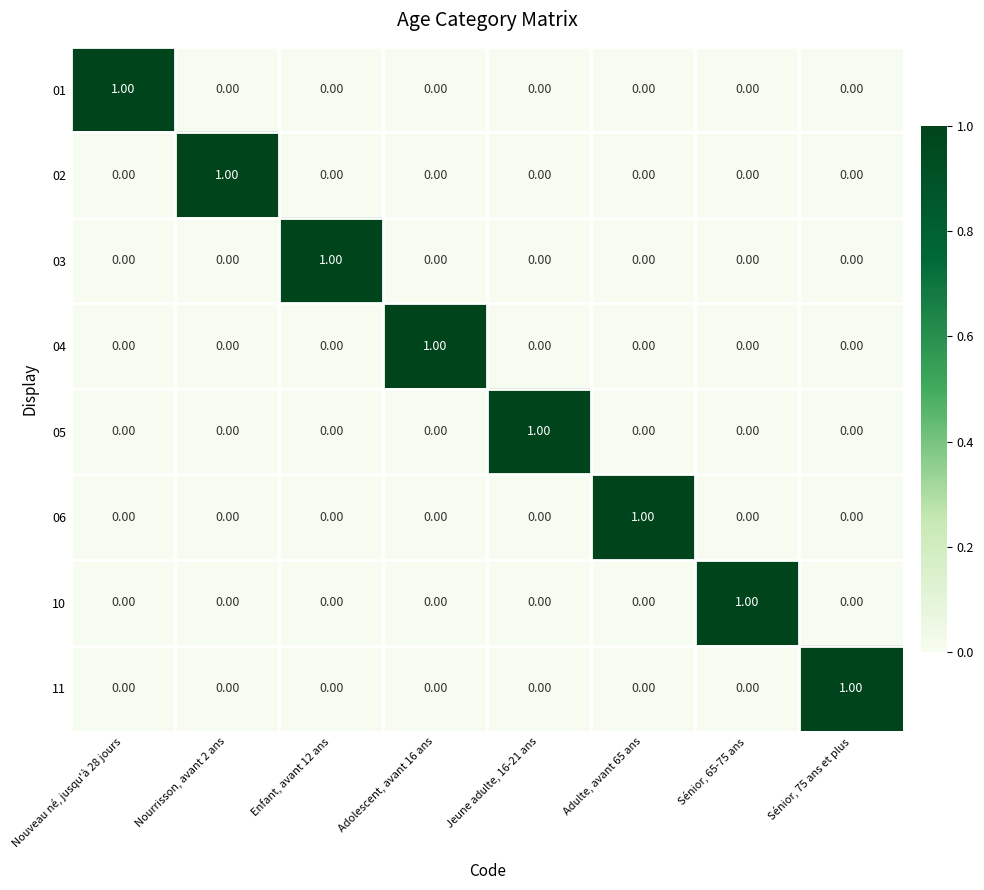

Count the number of data series in this chart.

8